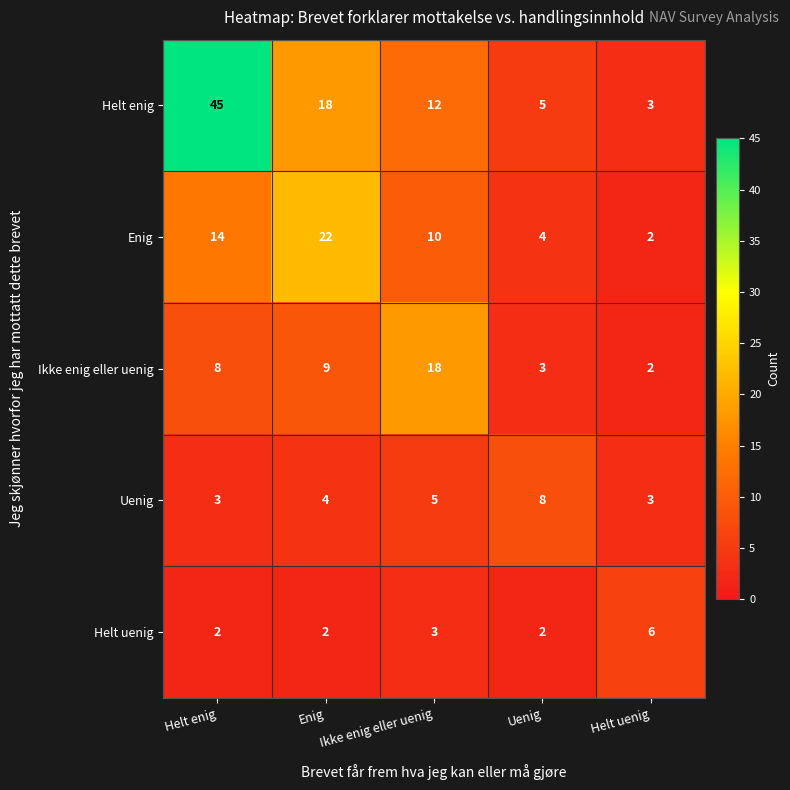

Is it true that Enig equals 5 at Helt enig?

False